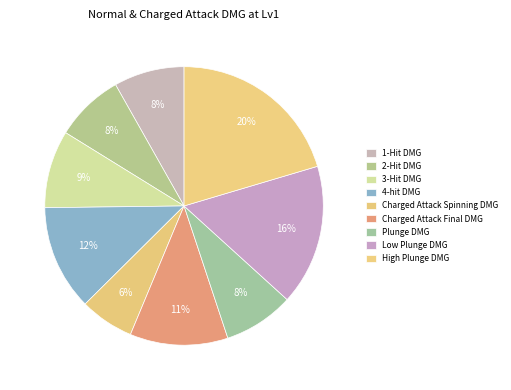

To the nearest percent, what is the difference between the High Plunge DMG and 2-Hit DMG slice percentages?

12%